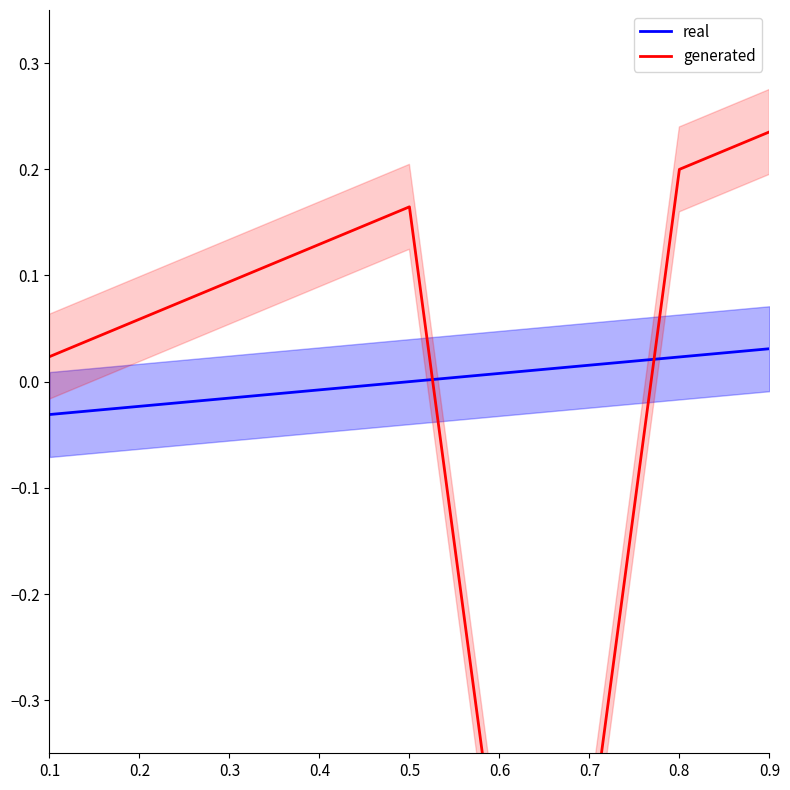

At which label is generated closest to 0?

0.1